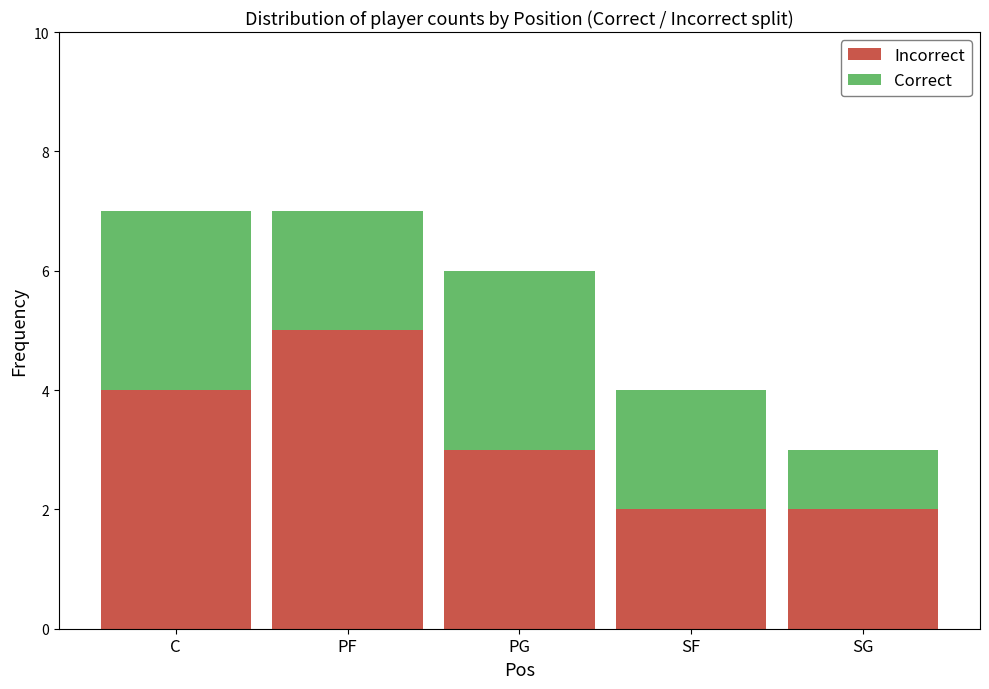

What are all the series names shown in the legend?

Incorrect, Correct